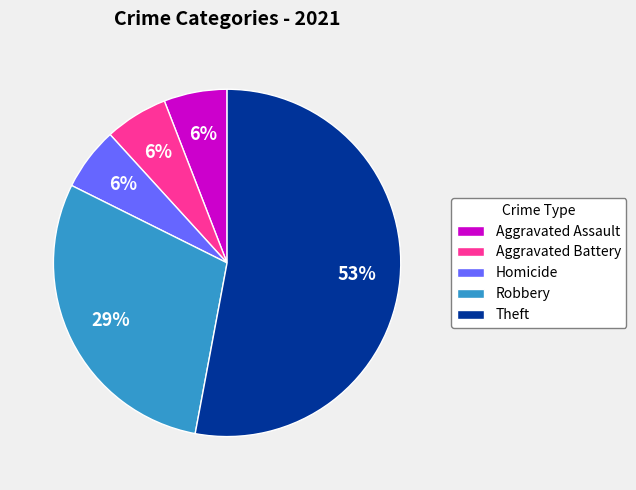

True or false: Aggravated Battery accounts for 1% of the total.

False